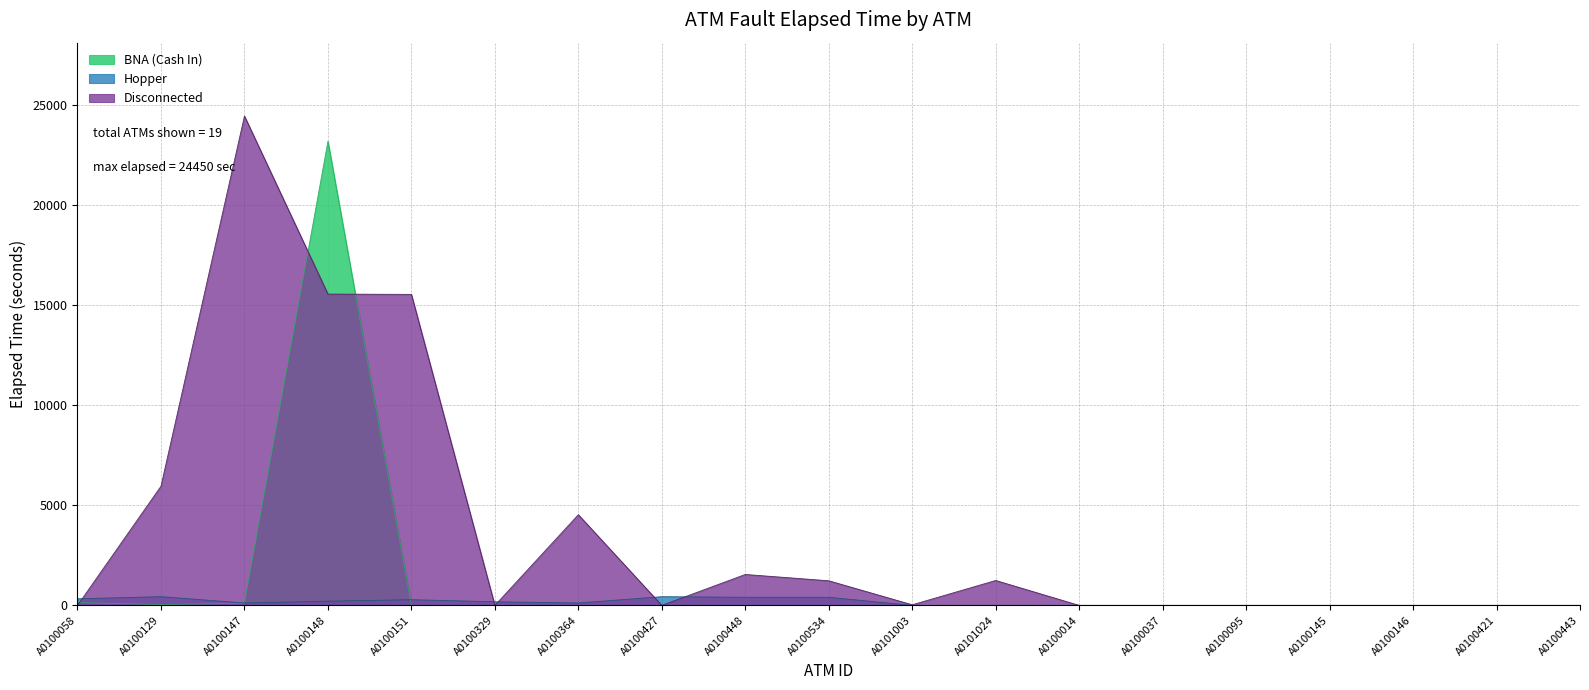

What is the sum of all Hopper values?

2925